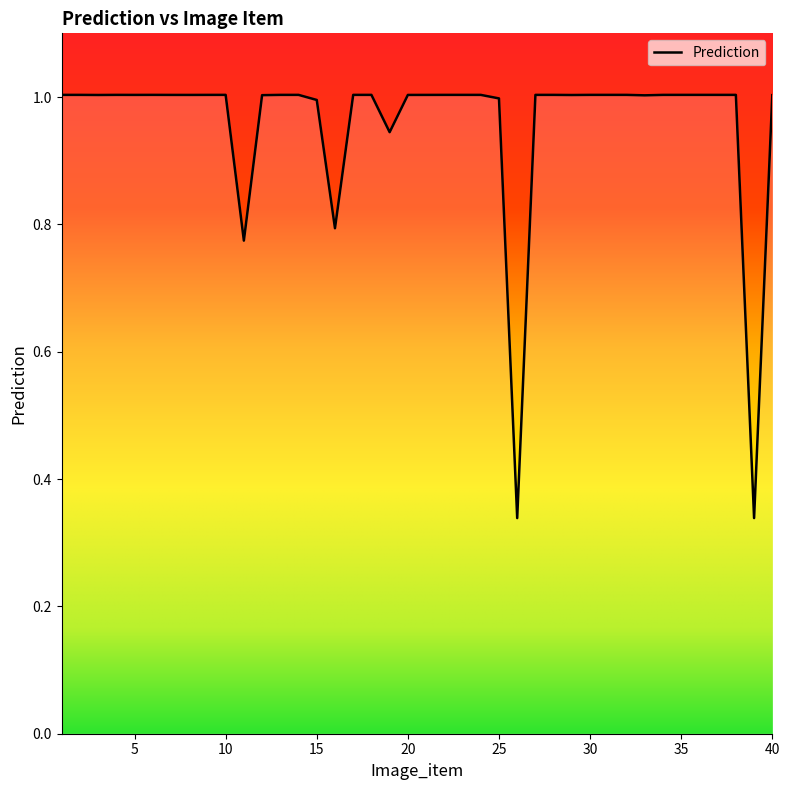

What is the greatest value displayed?

1.0